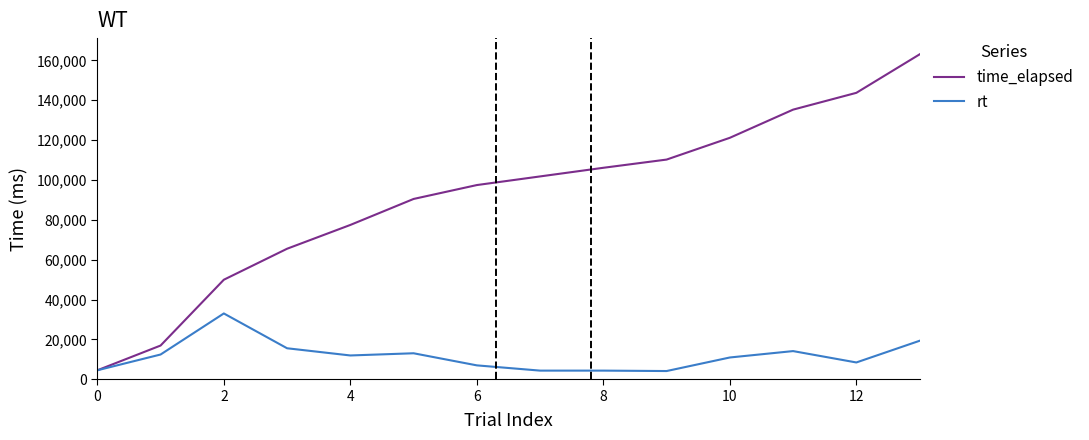

How many lines are shown in the chart?

2